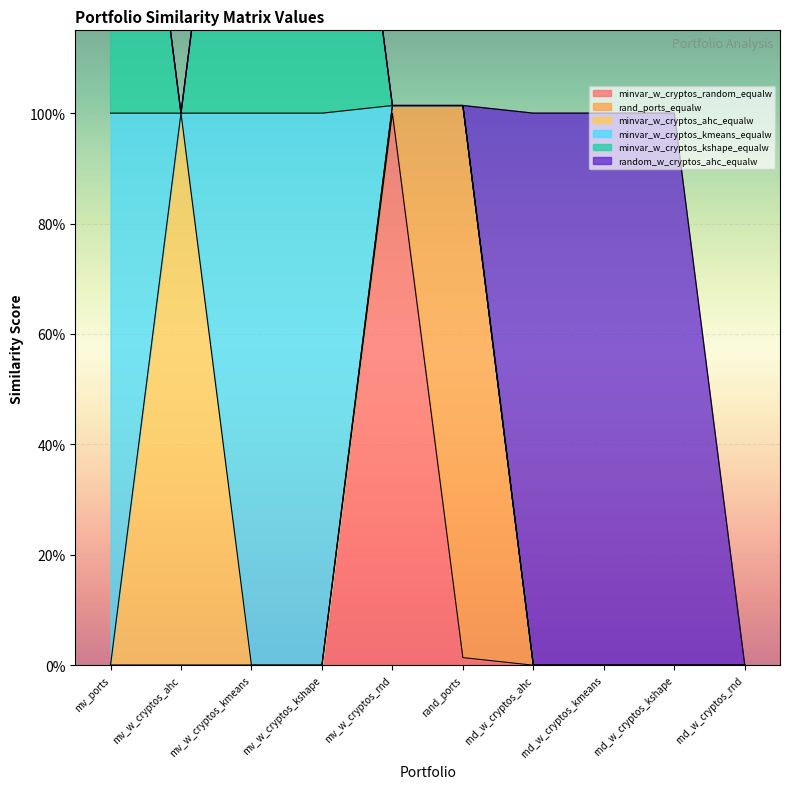

Which series has the largest total across all categories?

minvar_w_cryptos_kmeans_equalw